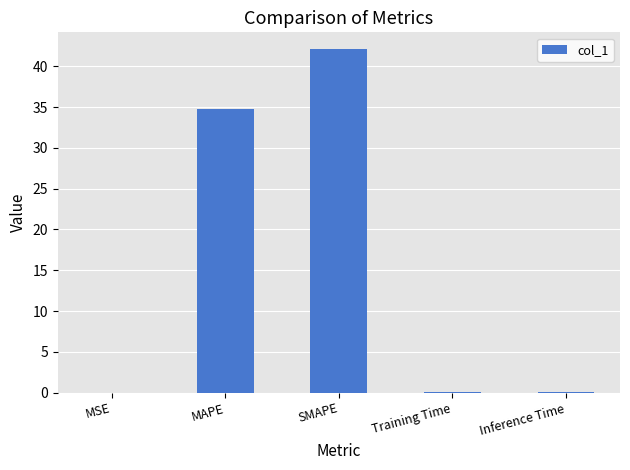

True or false: the data shows 9.1 at SMAPE.

False